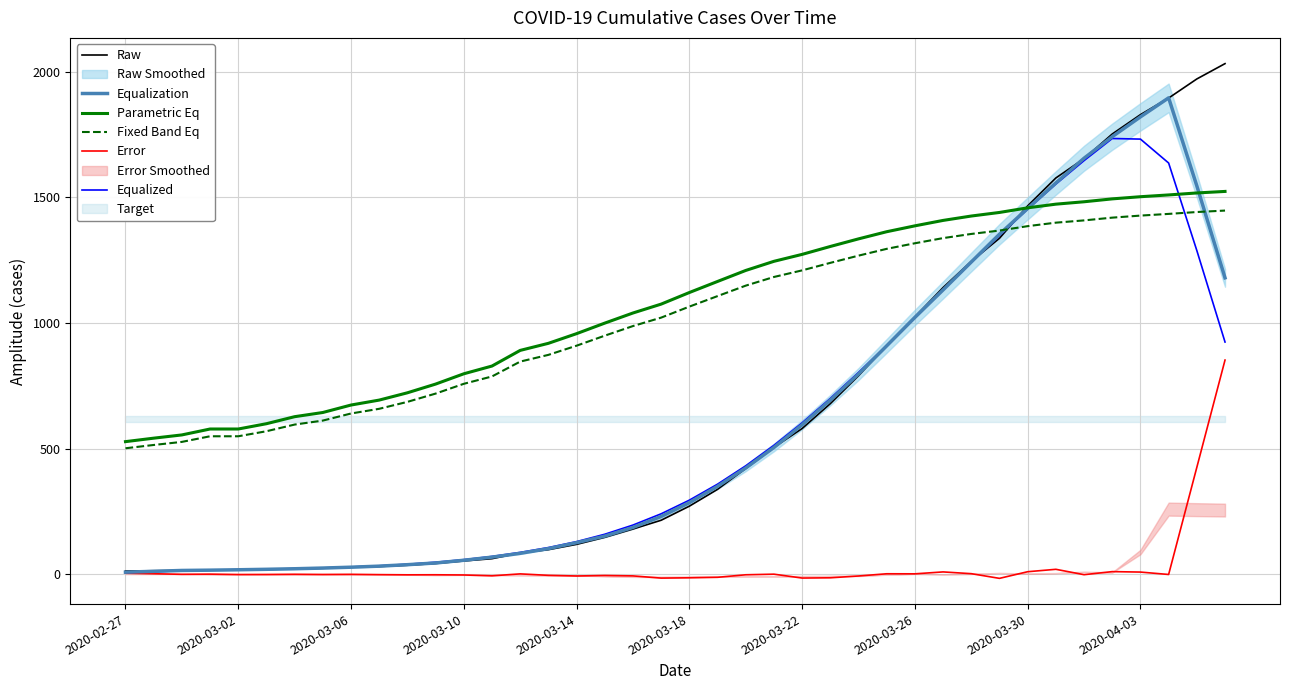

How many times do Equalization and Parametric Eq cross each other?

2